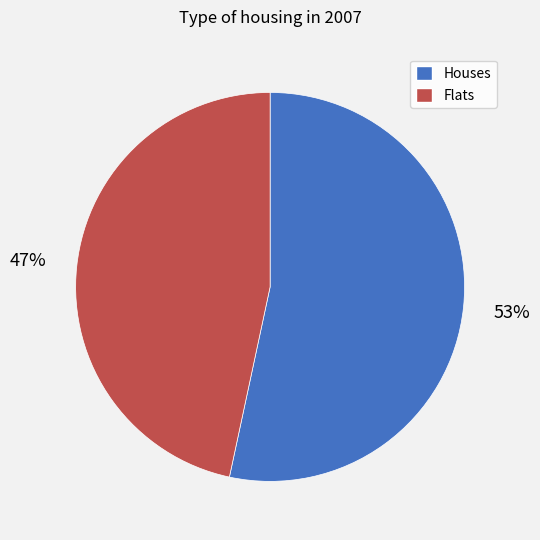

Combined, do Houses and Flats account for over 50%?

Yes